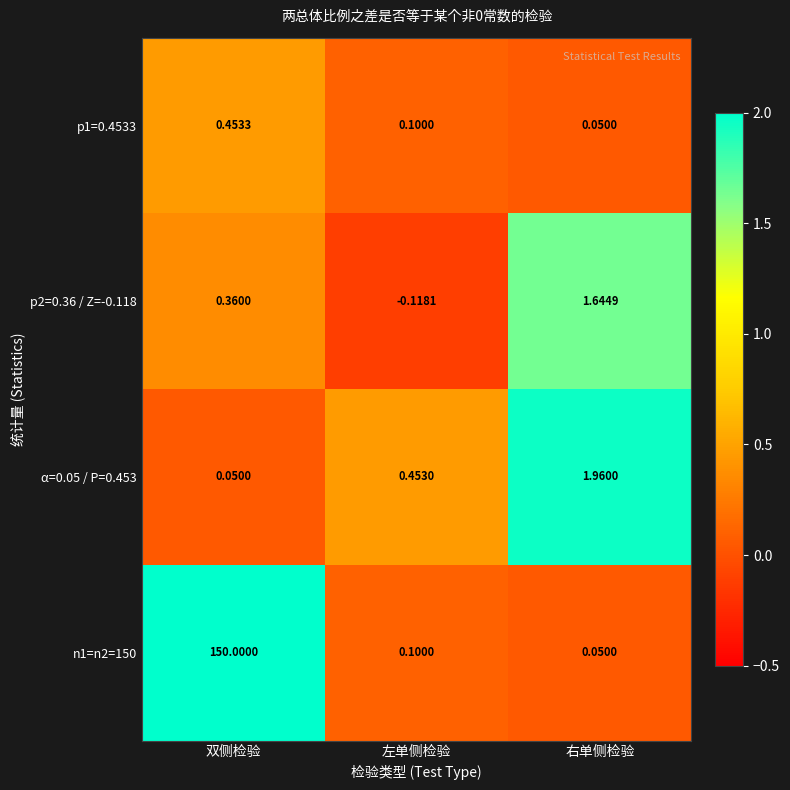

Which label corresponds to the smallest value in the chart?

左单侧检验